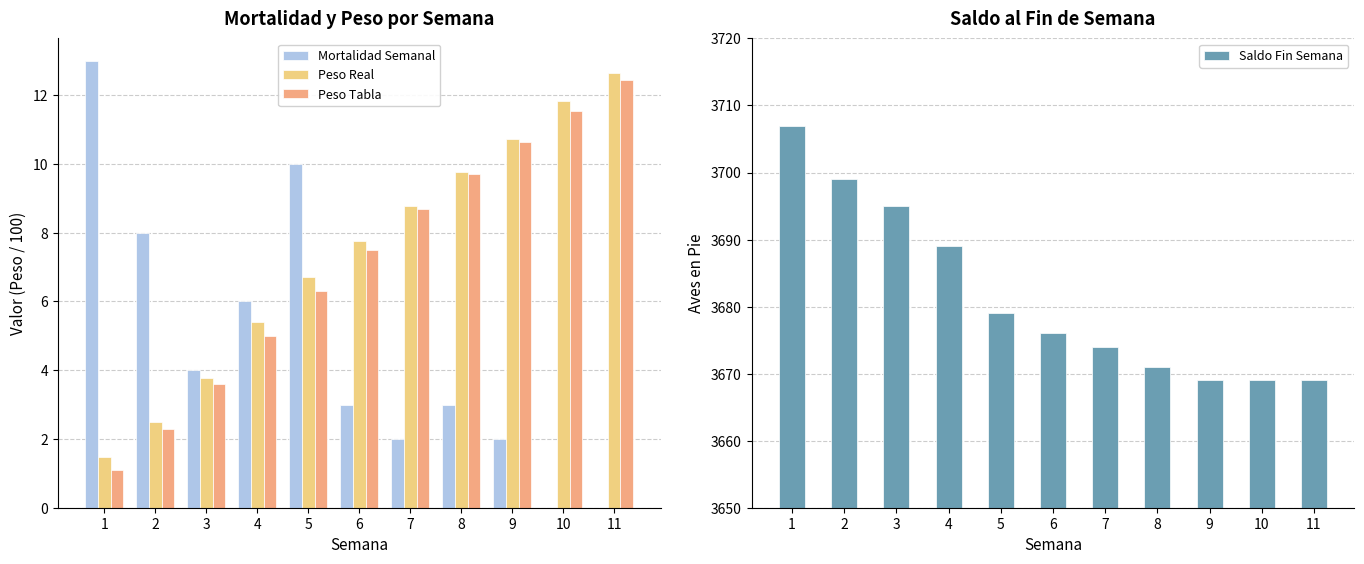

At which label is Peso Tabla closest to 6?

5